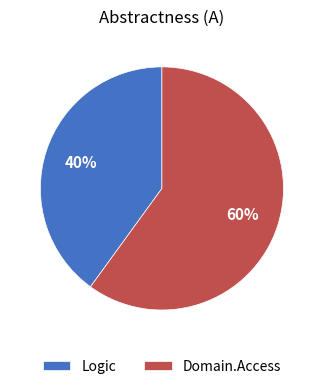

How many slices are in this pie chart?

2